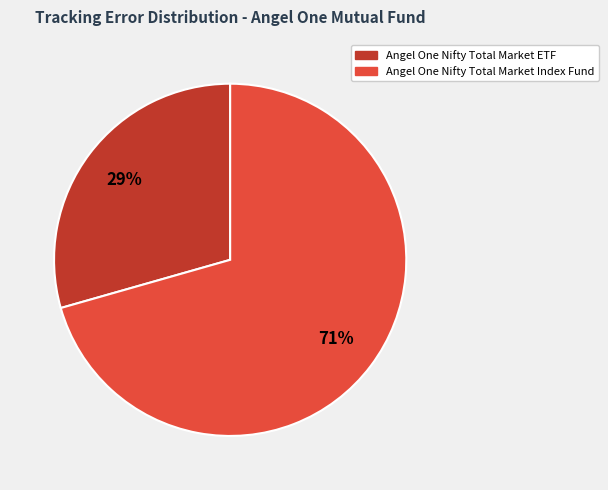

To the nearest percent, what is the average slice percentage?

50%